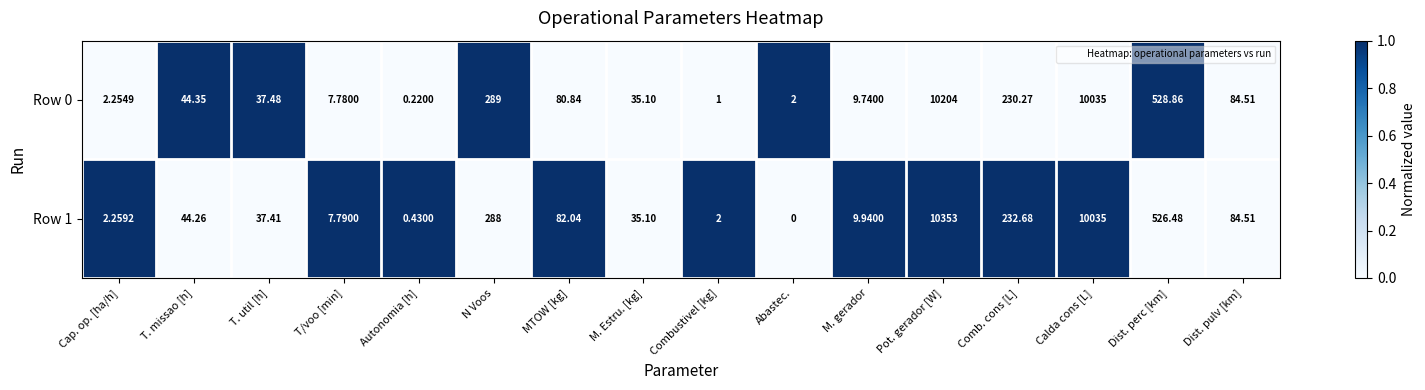

Rank the series by their average value, from lowest to highest.

Row 0, Row 1